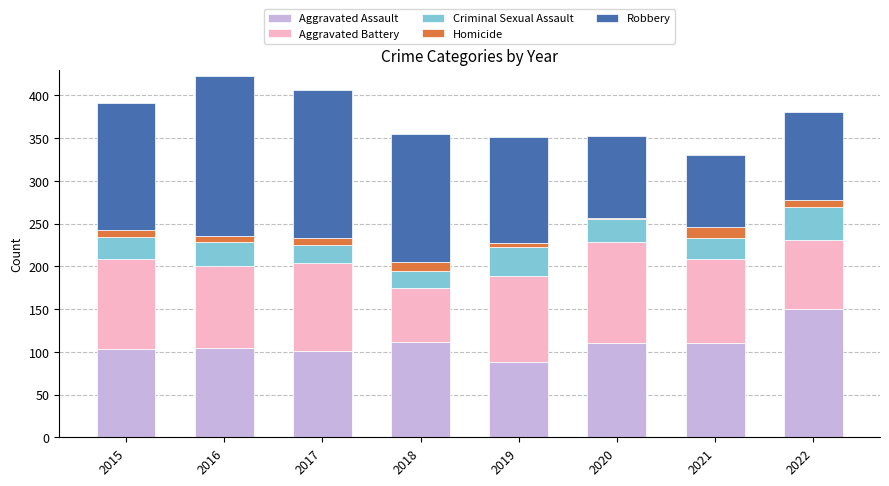

What are all the series names shown in the legend?

Aggravated Assault, Aggravated Battery, Criminal Sexual Assault, Homicide, Robbery